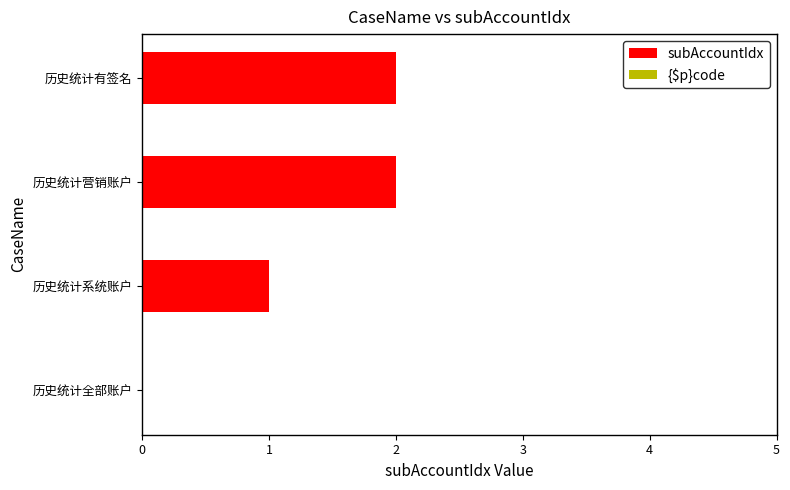

What is the change in value from 历史统计系统账户 to 历史统计营销账户?

+1